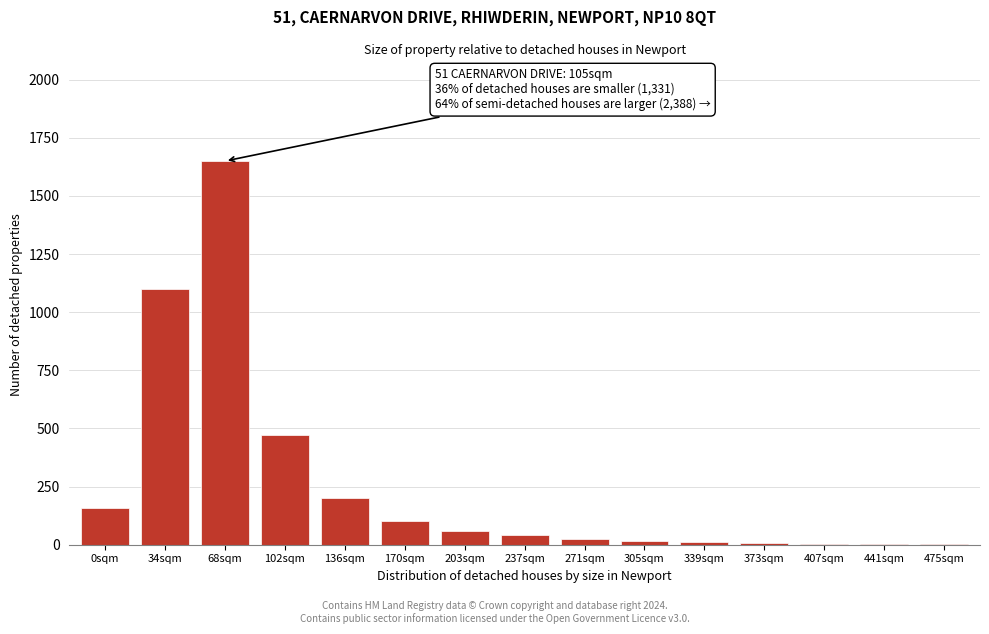

True or false: the data shows 28 at 170sqm.

False